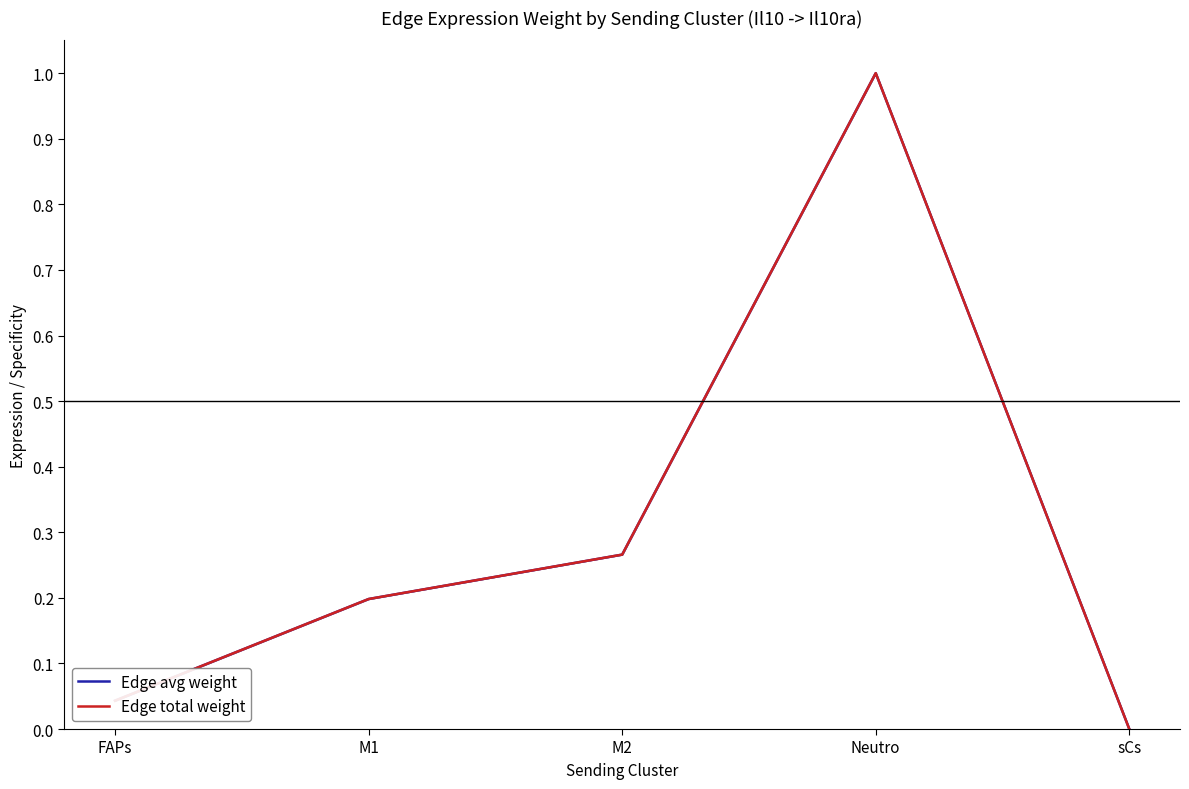

What is the sum of the Edge avg weight values at M2 and Neutro?

1.3